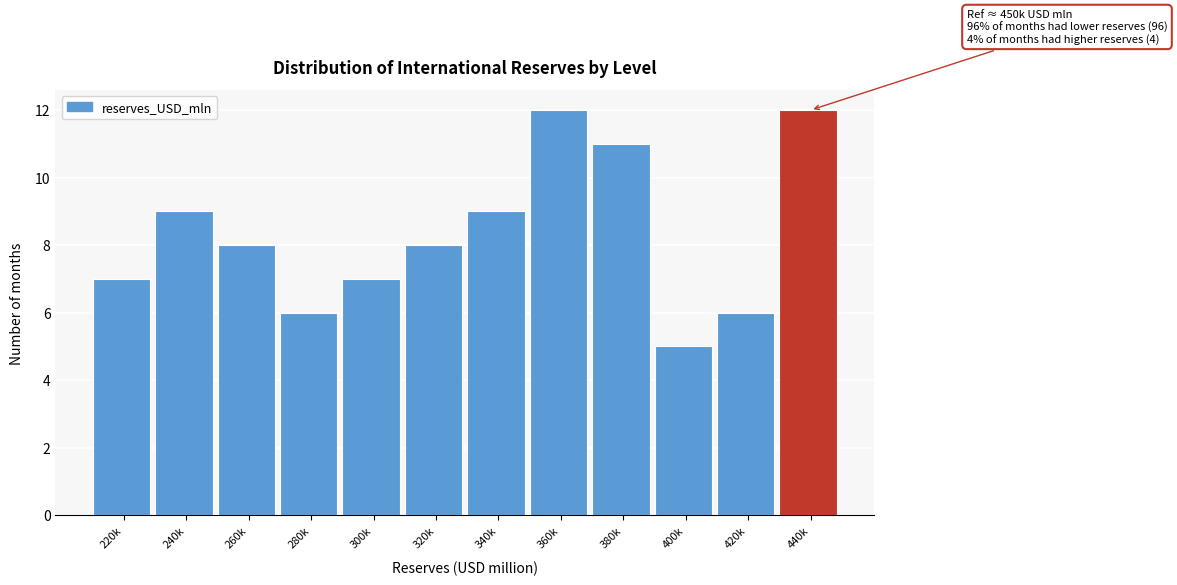

Reading left to right, list all the values displayed in this chart.

220k=7	240k=9	260k=8	280k=6	300k=7	320k=8	340k=9	360k=12	380k=11	400k=5	420k=6	440k=12